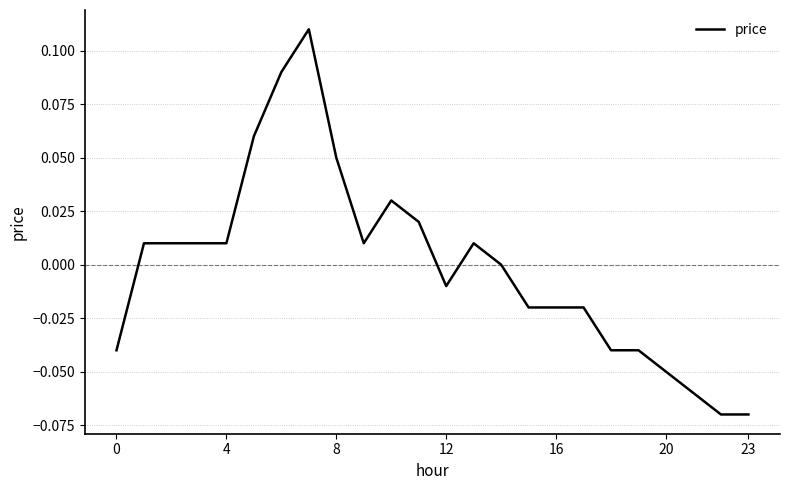

At which category does the chart reach its minimum across all series?

22